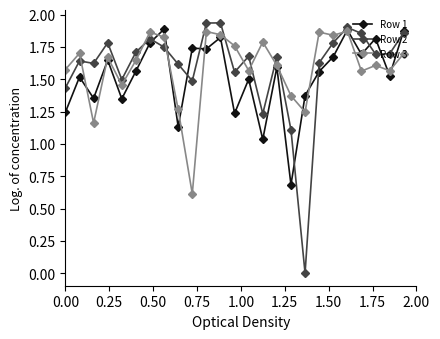

How many intersections are there between Row 2 and Row 3?

9